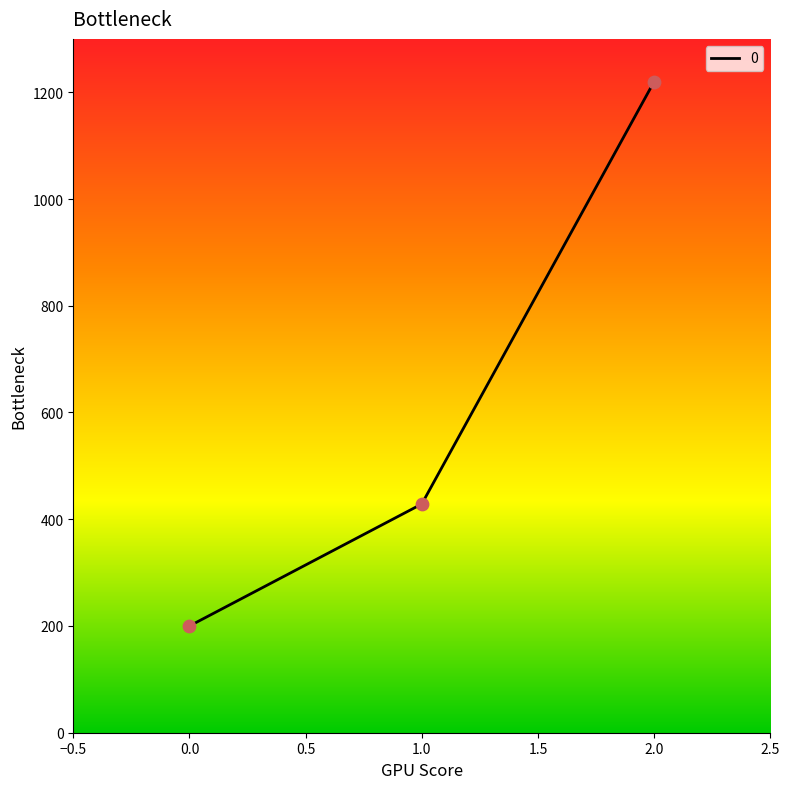

What is the ratio of the value at 1.0 to the value at 2.0?

0.4